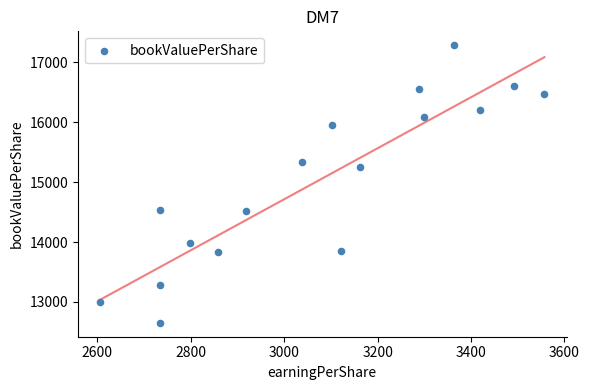

What is the range of Y values (max minus min)?

4633